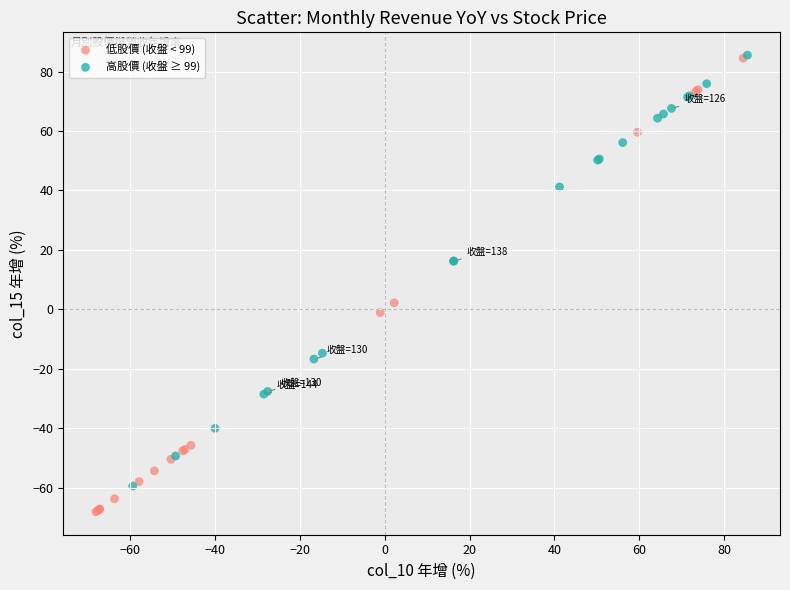

Which series reaches the minimum Y coordinate?

低股價 (收盤 < 99)